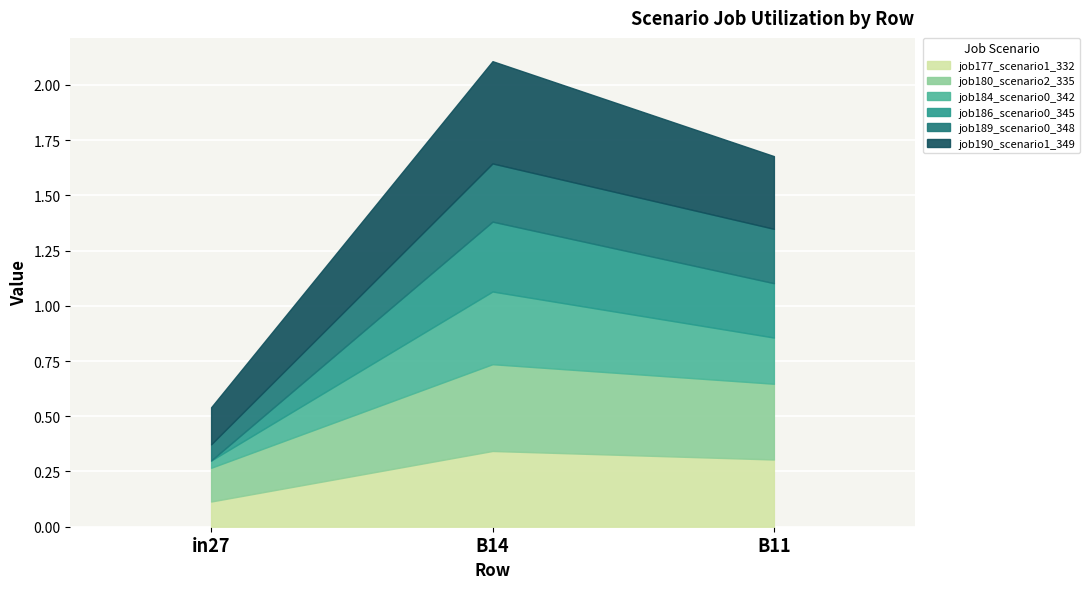

What is the difference between the job184_scenario0_342 values at in27 and B14?

0.3